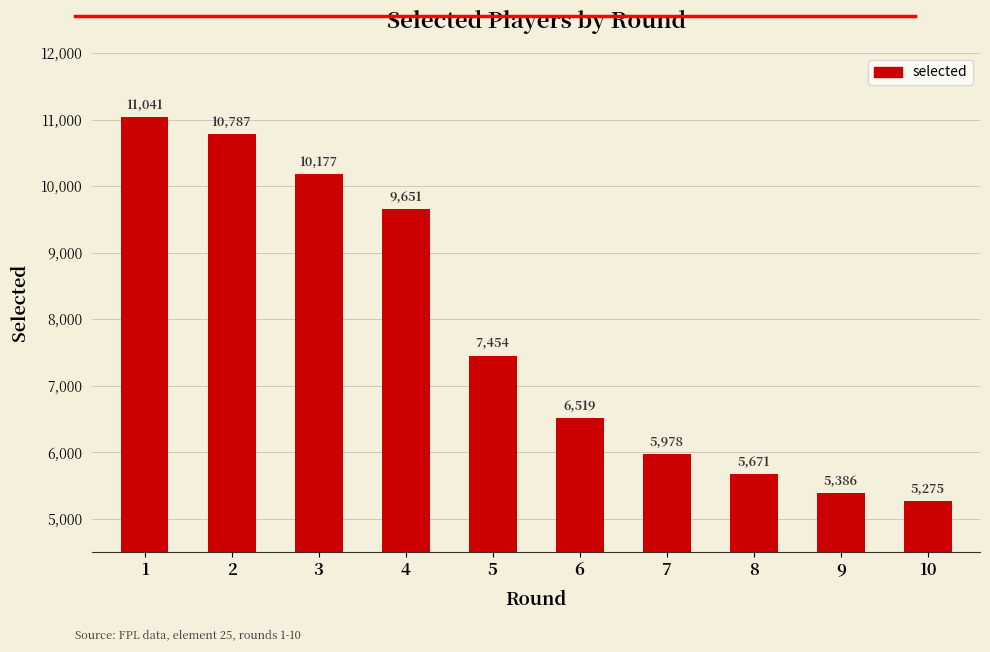

Approximately how many times larger is the value at 6 compared to 4?

0.7